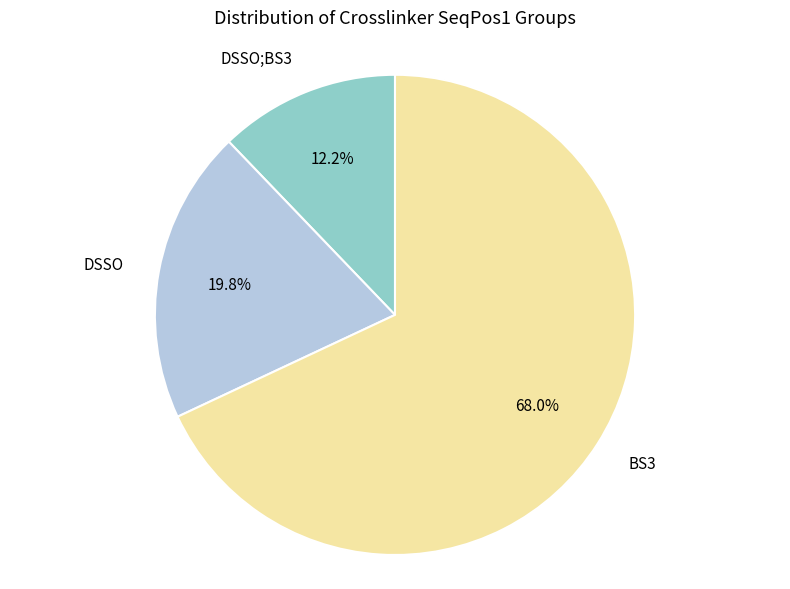

Does any single category account for the majority?

Yes